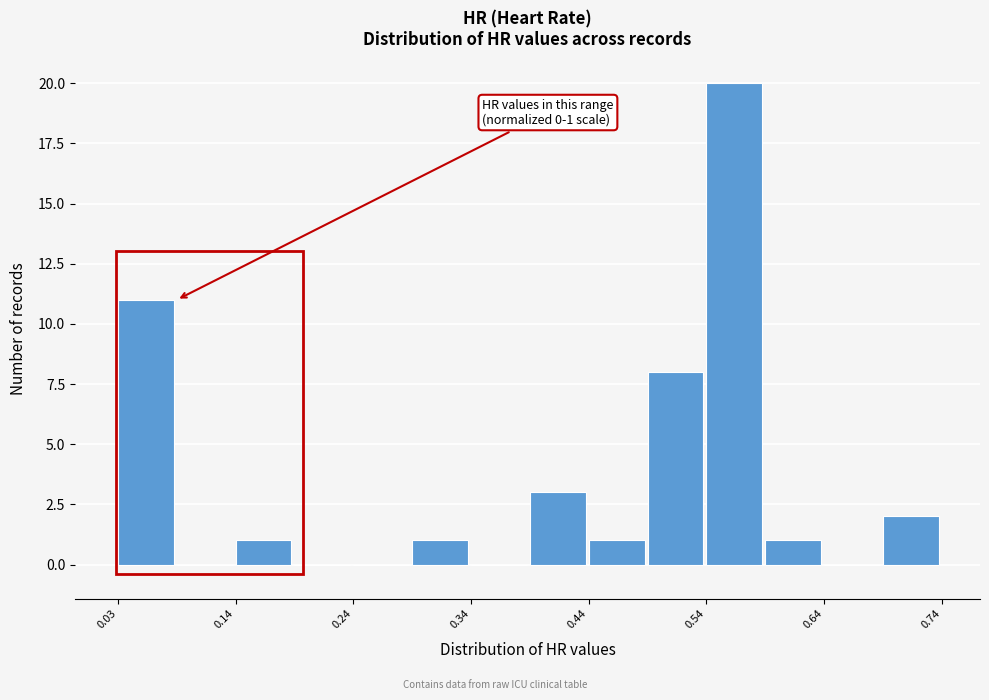

Read against the x-axis, roughly where is the centre of the tallest bar?

0.56